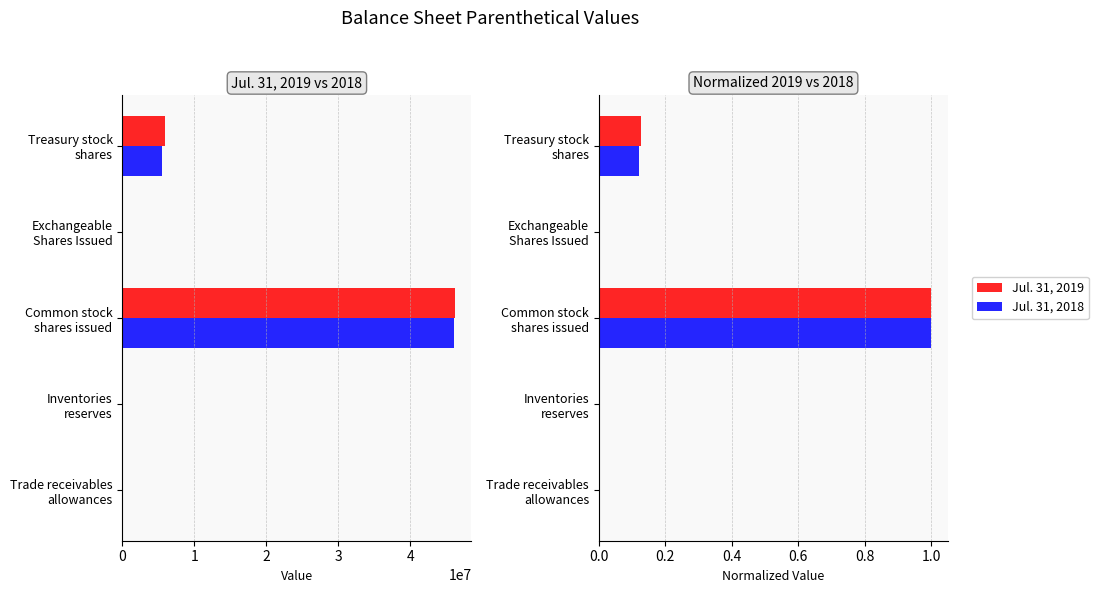

Is it true that Jul. 31, 2019 equals 0.0 at Inventories reserves?

True